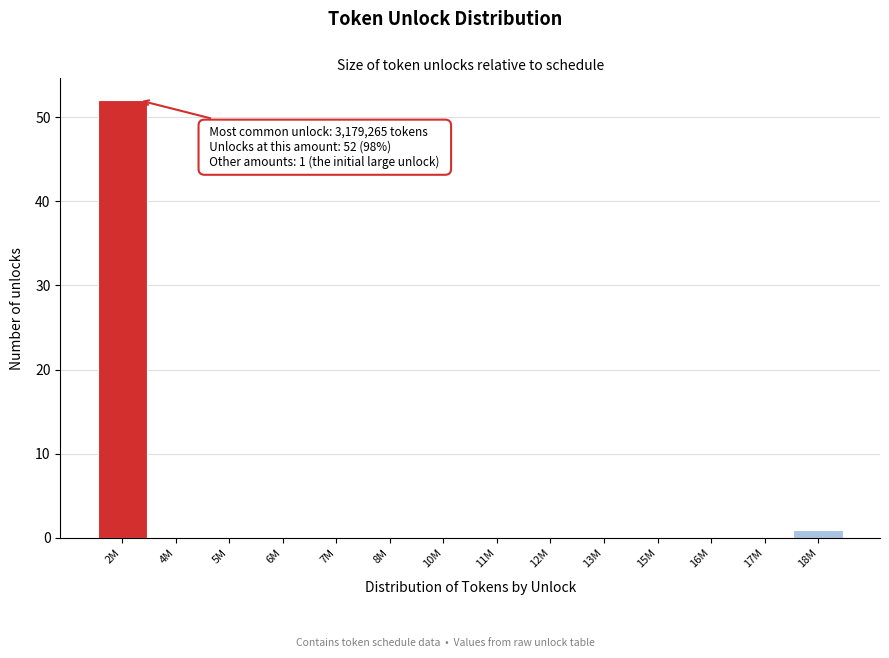

Reading left to right, extract all data points from this chart.

2M=52	4M=0	5M=0	6M=0	7M=0	8M=0	10M=0	11M=0	12M=0	13M=0	15M=0	16M=0	17M=0	18M=1